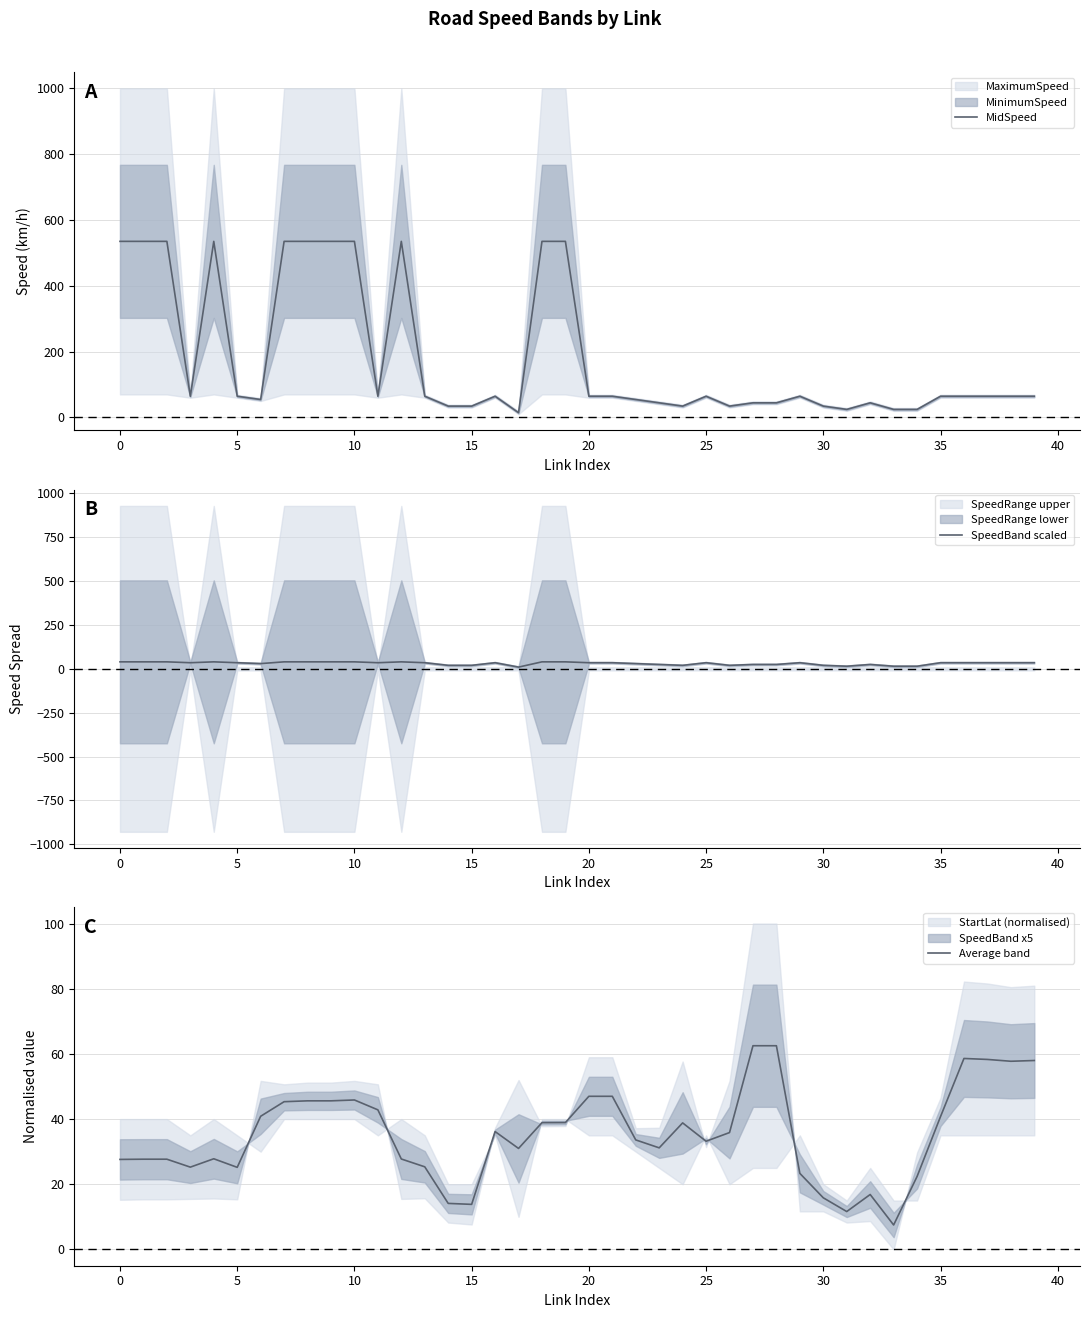

What is the minimum value for Average band?

7.5